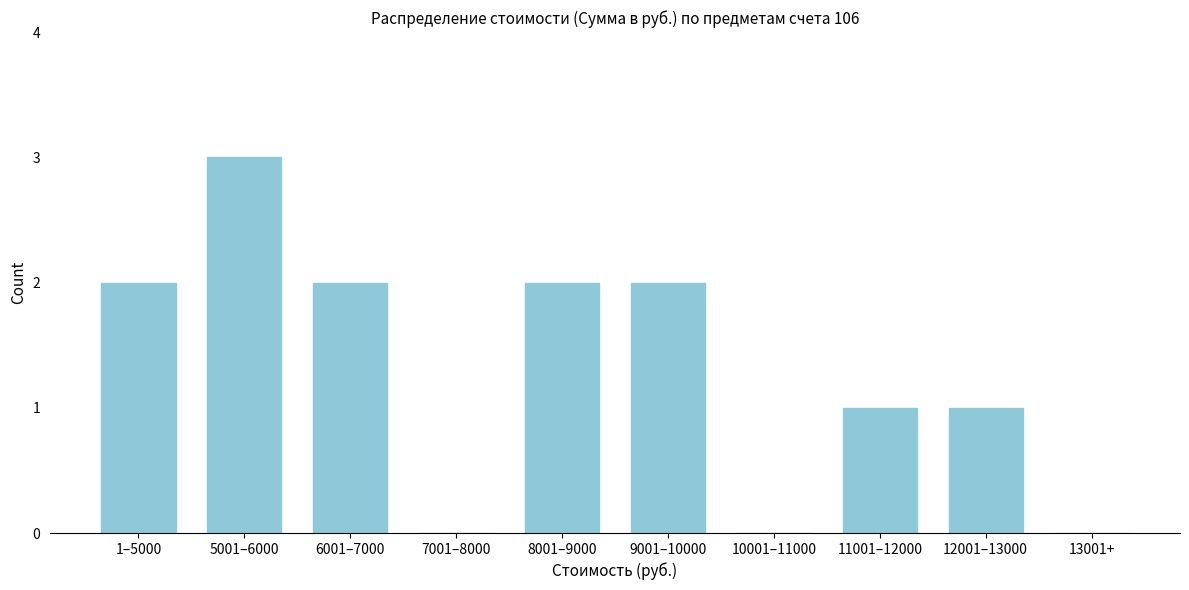

Reading left to right, extract all data points from this chart.

1–5000=2	5001–6000=3	6001–7000=2	7001–8000=0	8001–9000=2	9001–10000=2	10001–11000=0	11001–12000=1	12001–13000=1	13001+=0